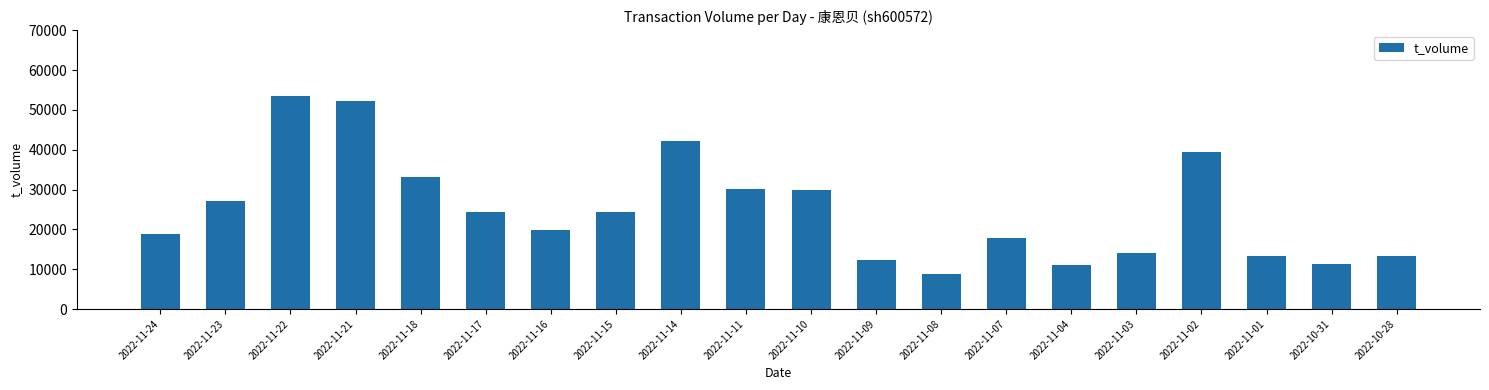

What is the smallest value displayed?

8821